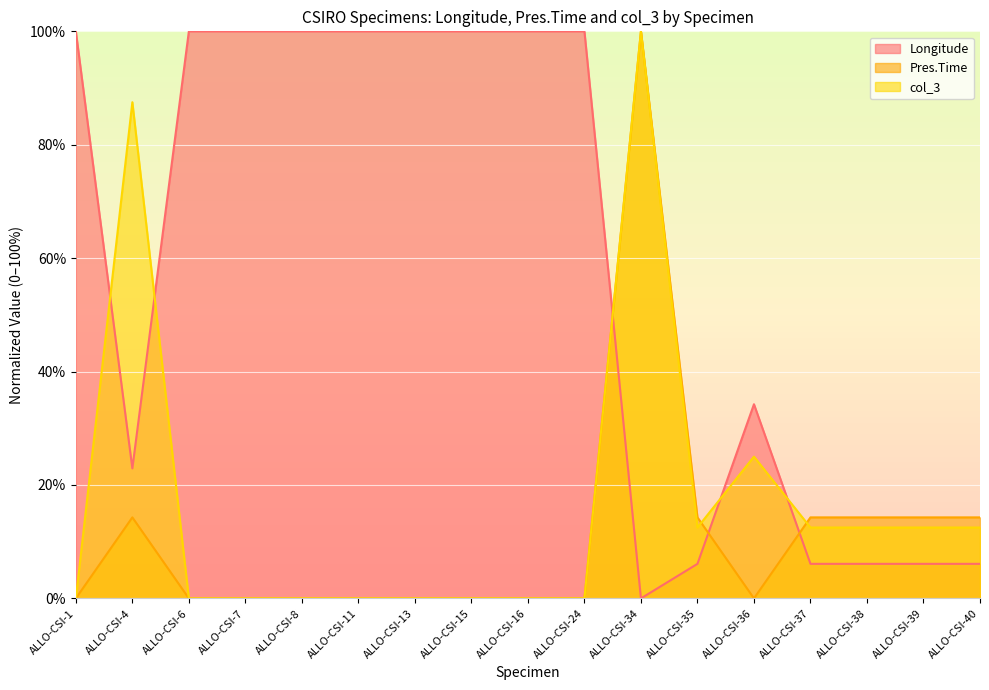

What is the difference between the maximum and minimum values in the col_3 series?

100.0